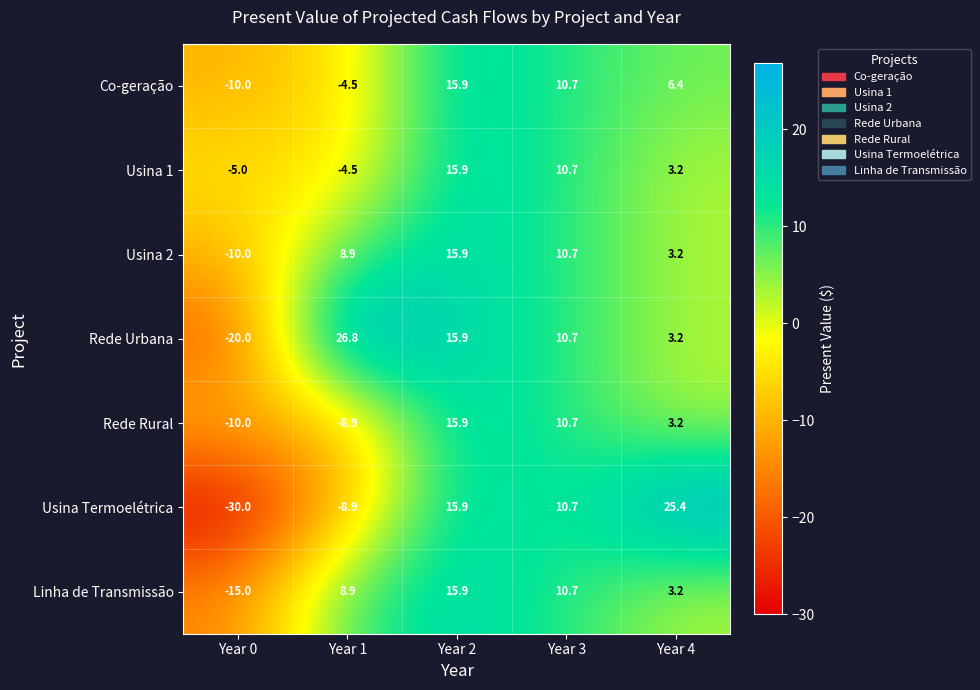

What is the total value across all series at Year 4?

47.8